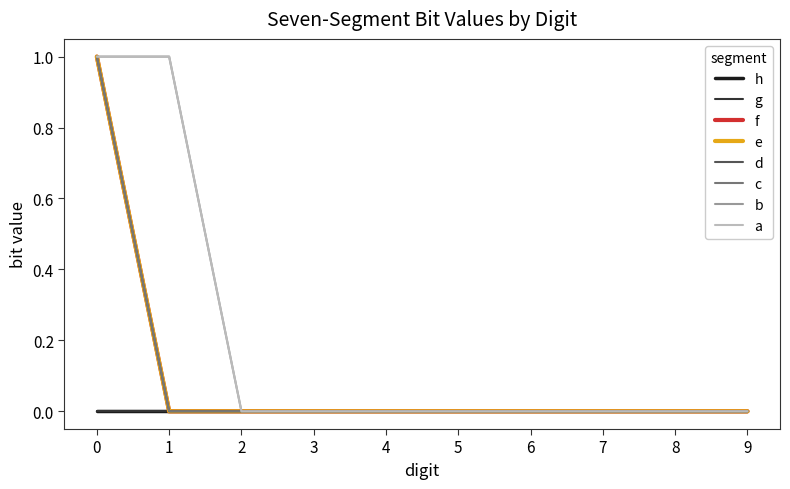

Count the d values in the range 0 to 1.

10